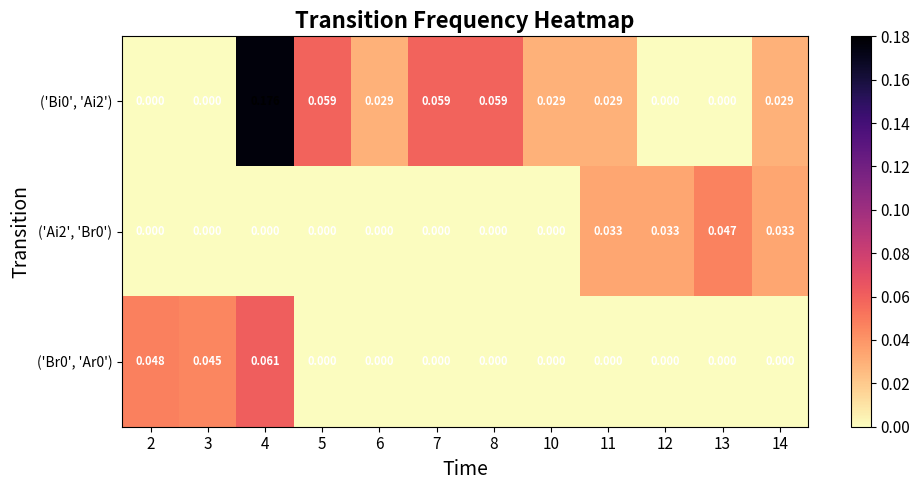

Which category has the highest value across all series?

4